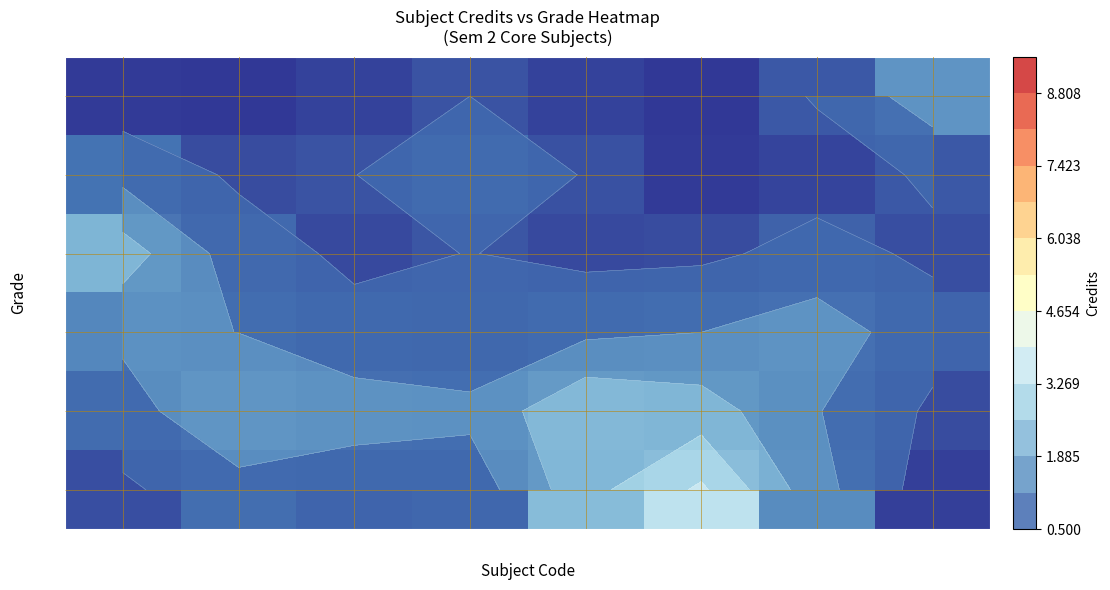

The BC series shows 2.2 at CH102. True or false?

True